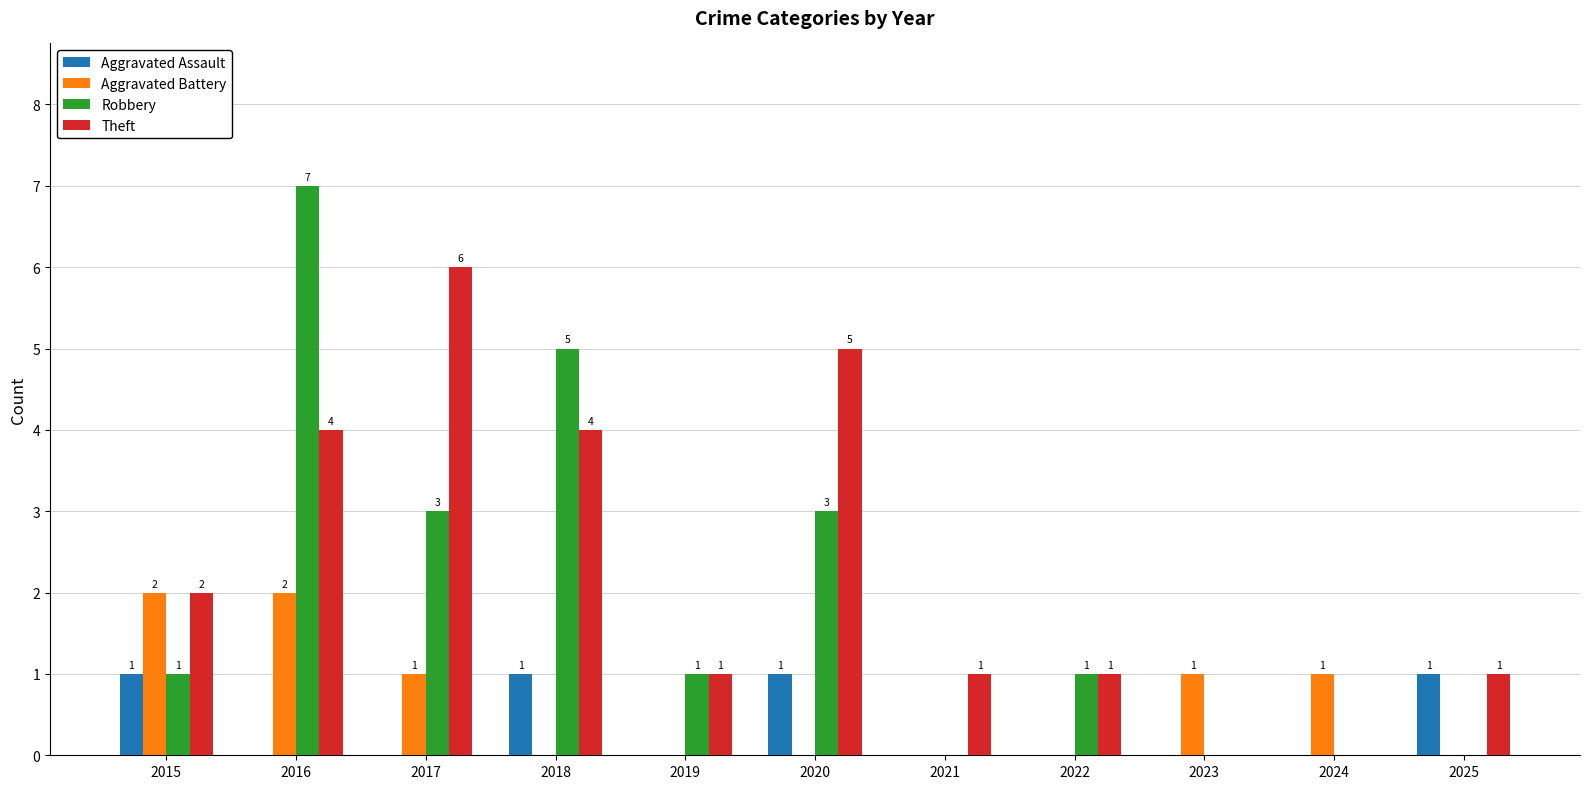

What is the maximum value shown in the chart?

7